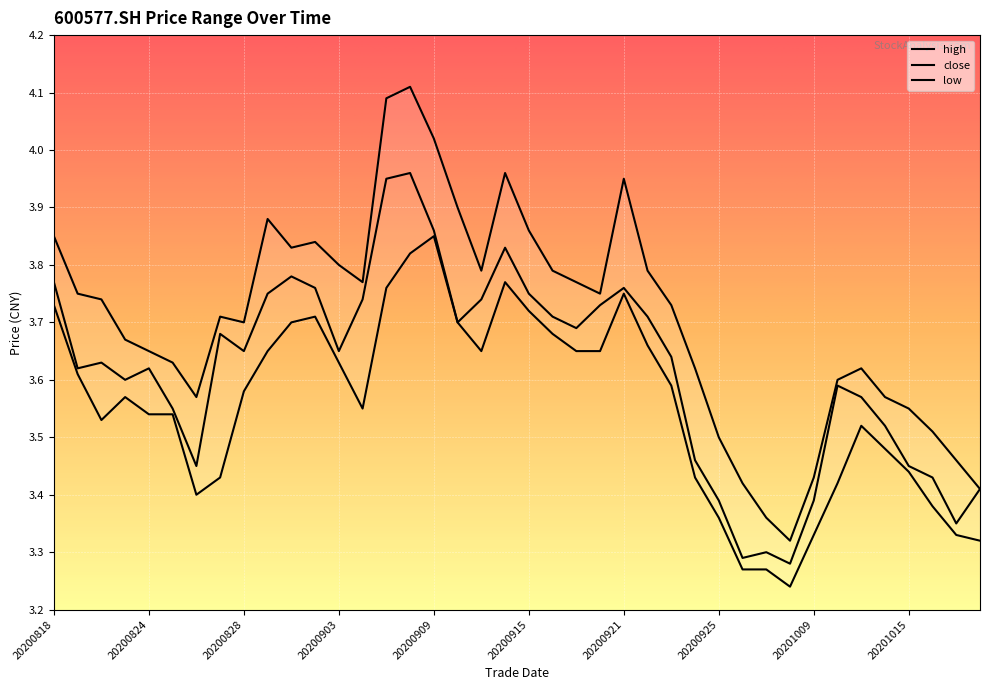

The value of high at 20200819 is 3.8. True or false?

True